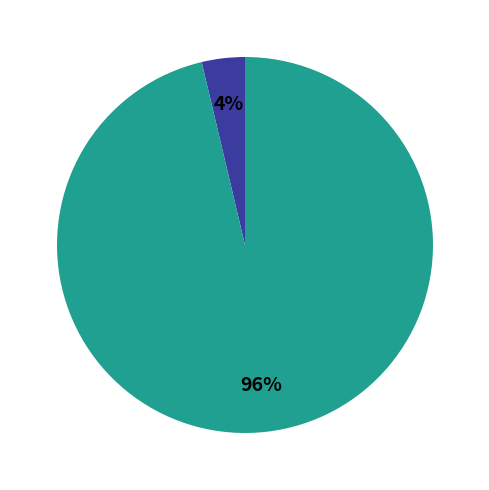

To the nearest percent, what is the average slice percentage?

50%